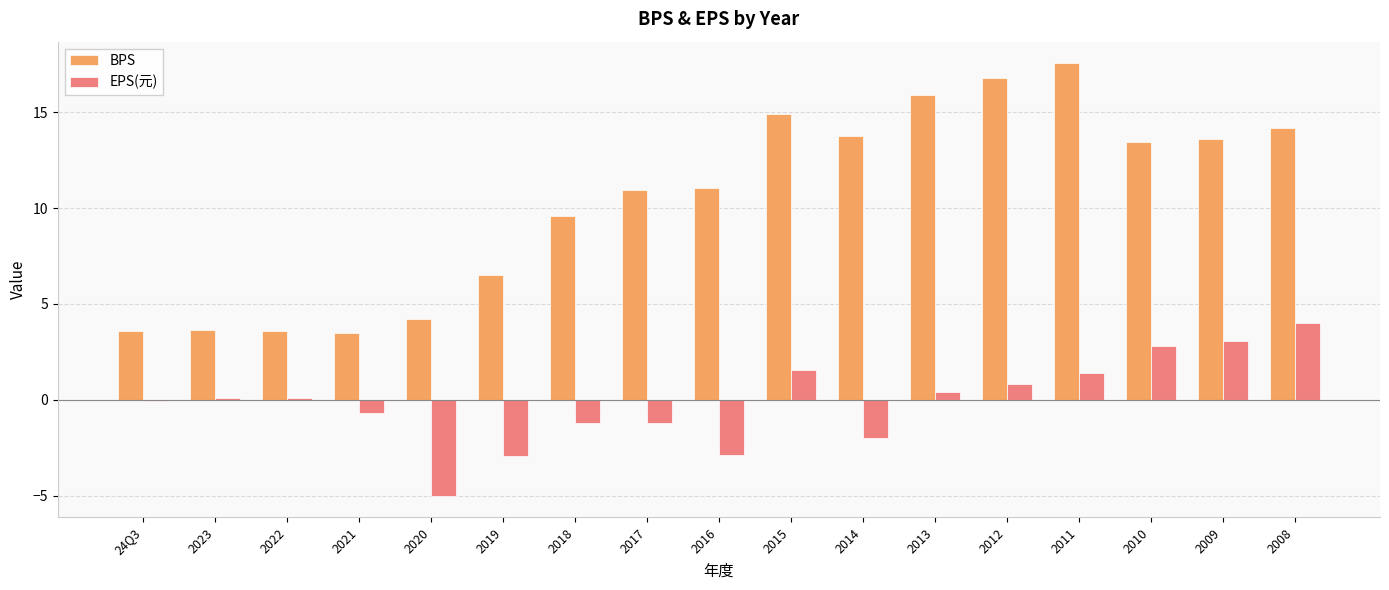

What is the maximum value shown in the chart?

17.6